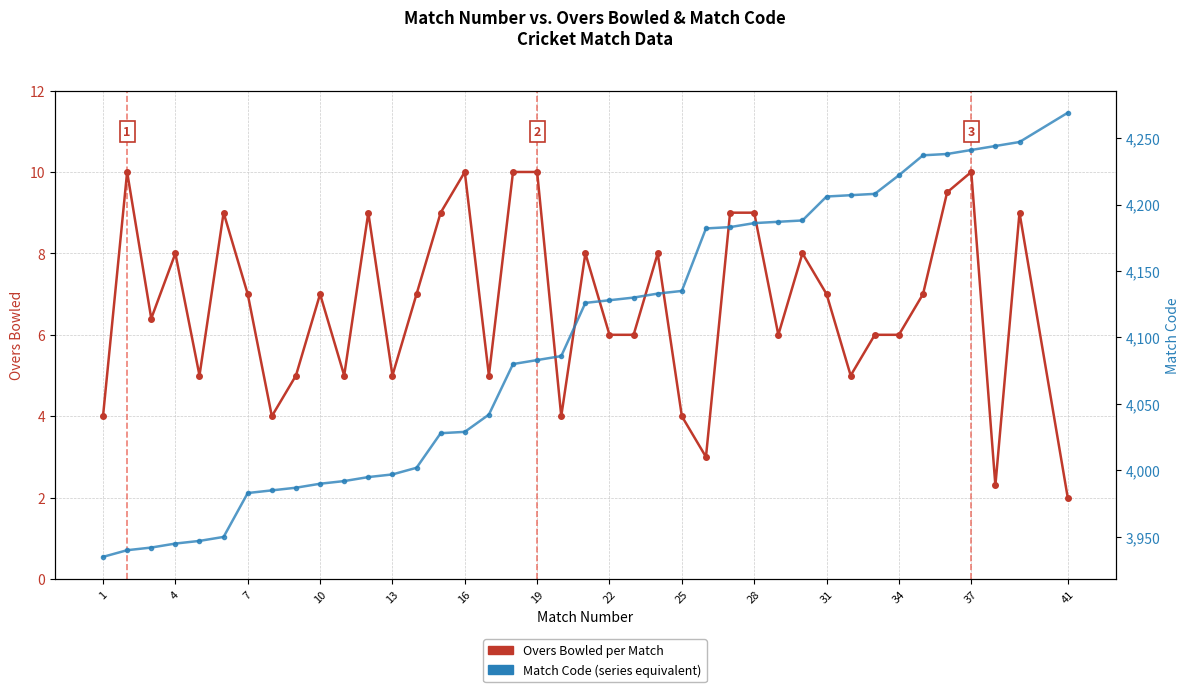

What is the minimum value shown in the chart?

2.0